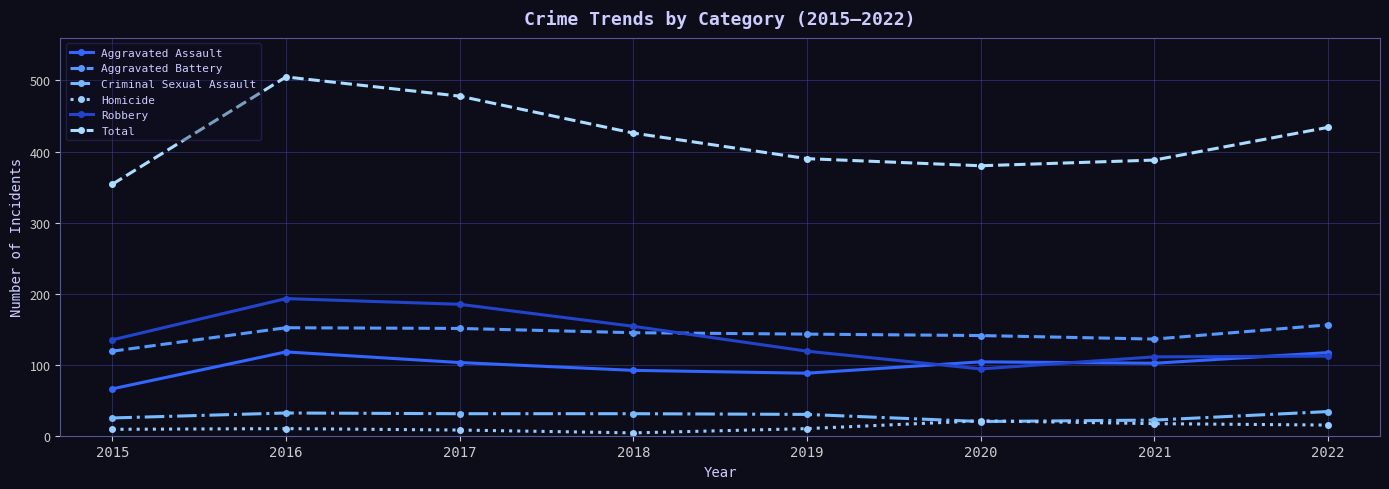

How many interior local valleys does the Robbery series have?

1